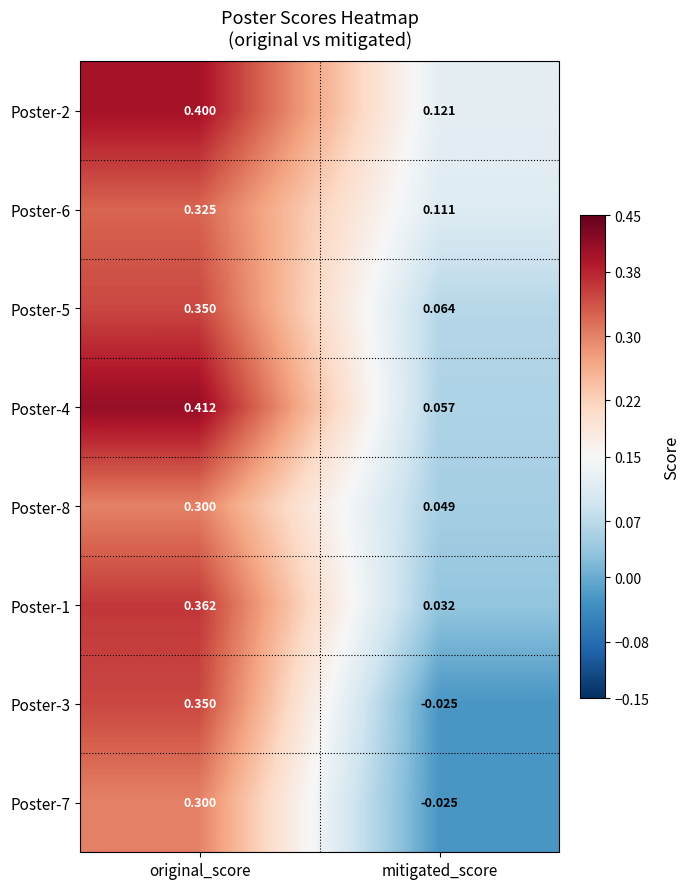

Which category has the lowest value across all series?

mitigated_score